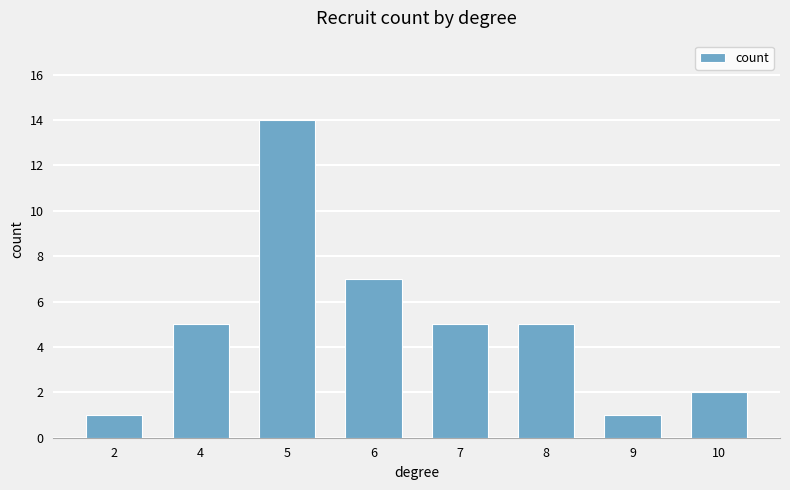

At which label is the value closest to 7?

6